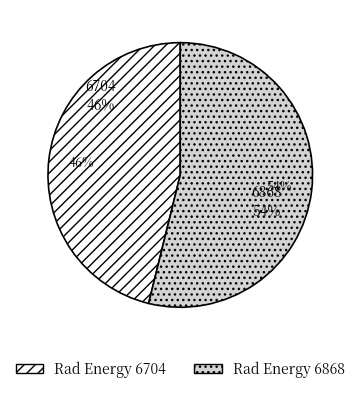

Rank the categories by value from highest to lowest.

6868, 6704